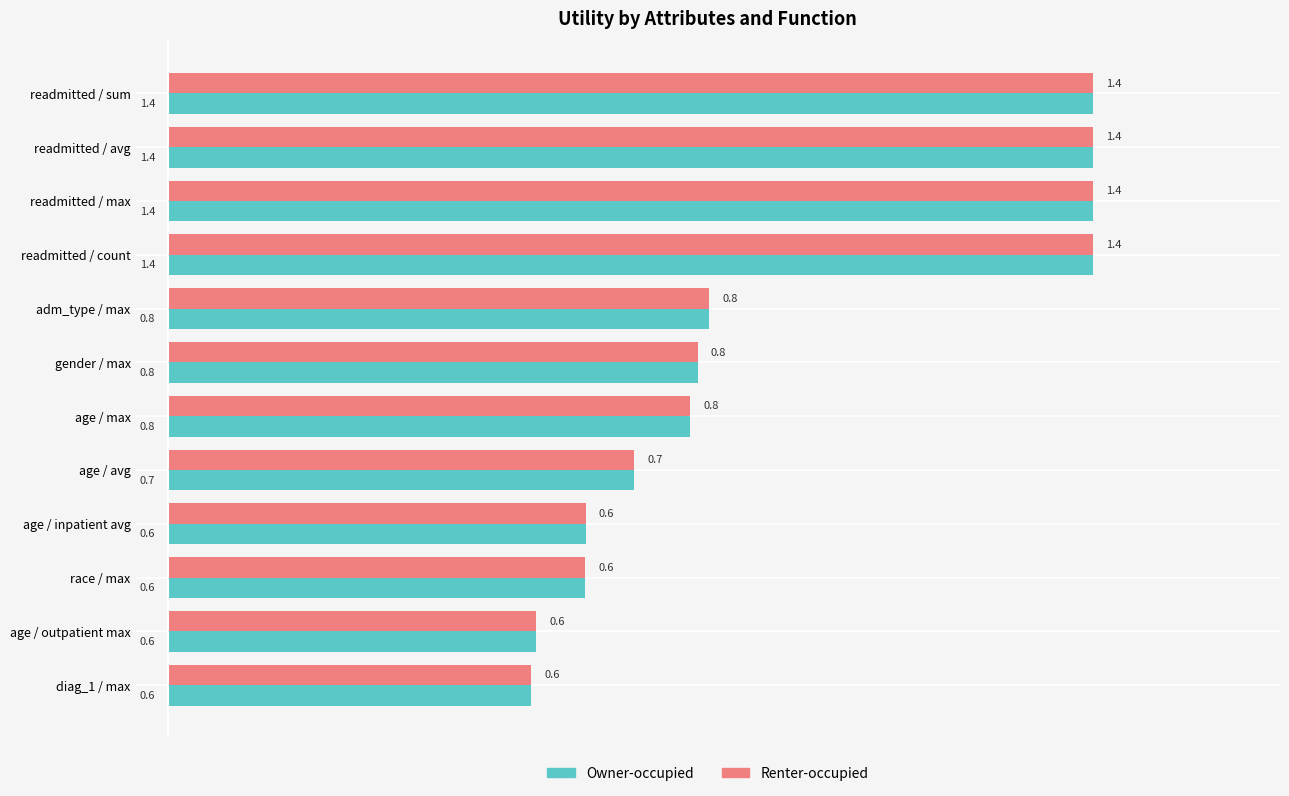

At which label is Renter-occupied closest to 0?

diag_1 / max